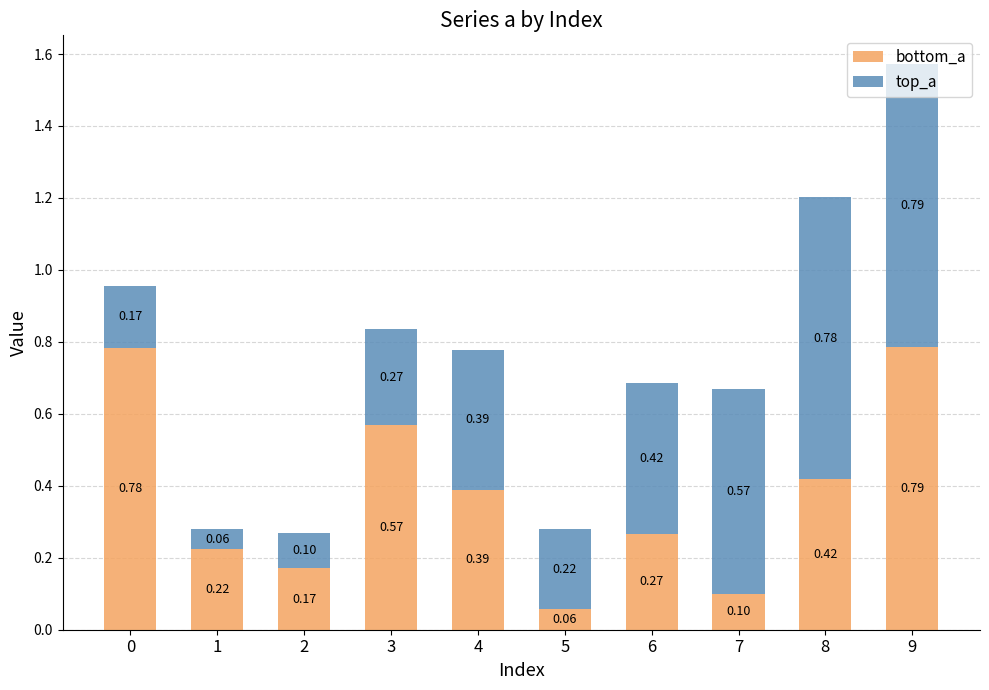

At which category is the sum across all series the highest?

9